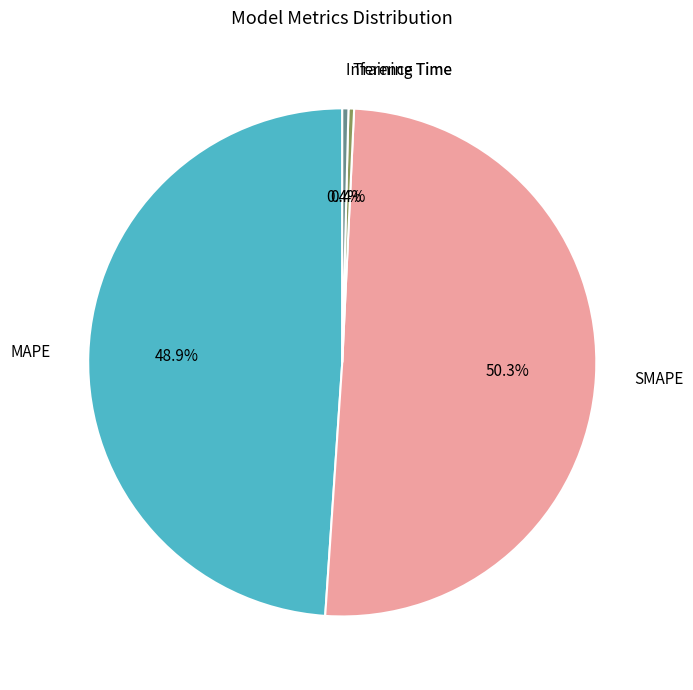

To the nearest percent, what is the combined percentage of Training Time and SMAPE?

51%